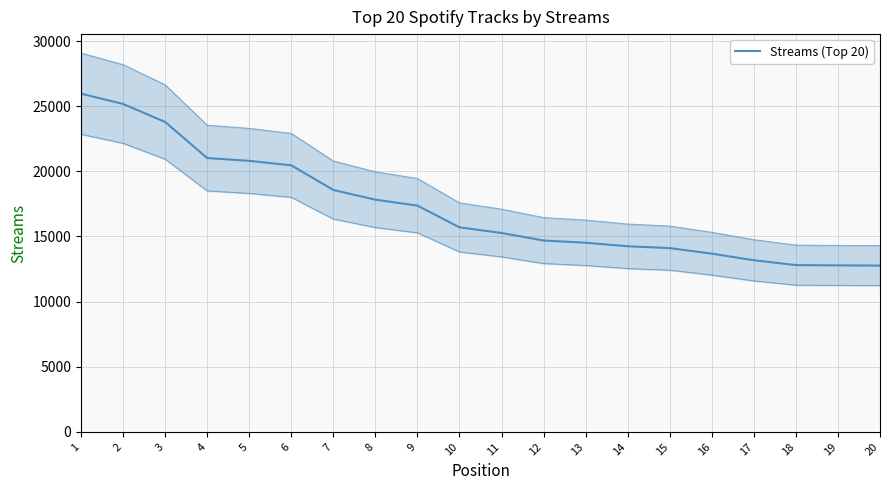

True or false: the data shows 43479 at 2.

False